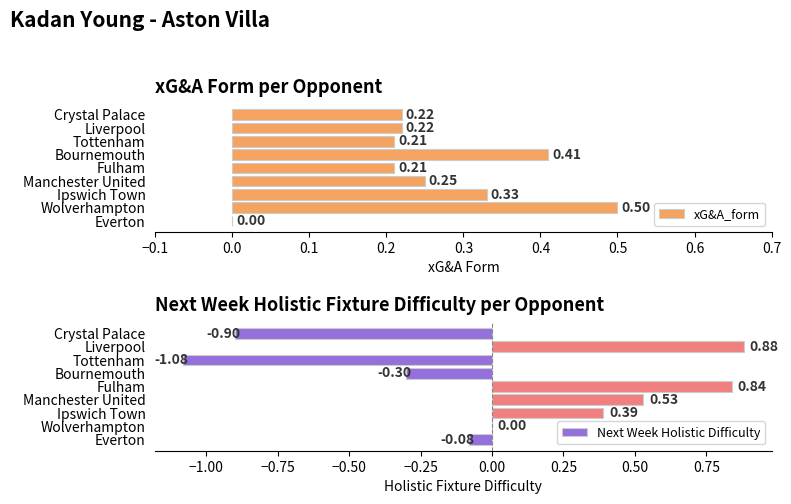

Where is Next Week Holistic Difficulty nearest to the value 0?

Wolverhampton